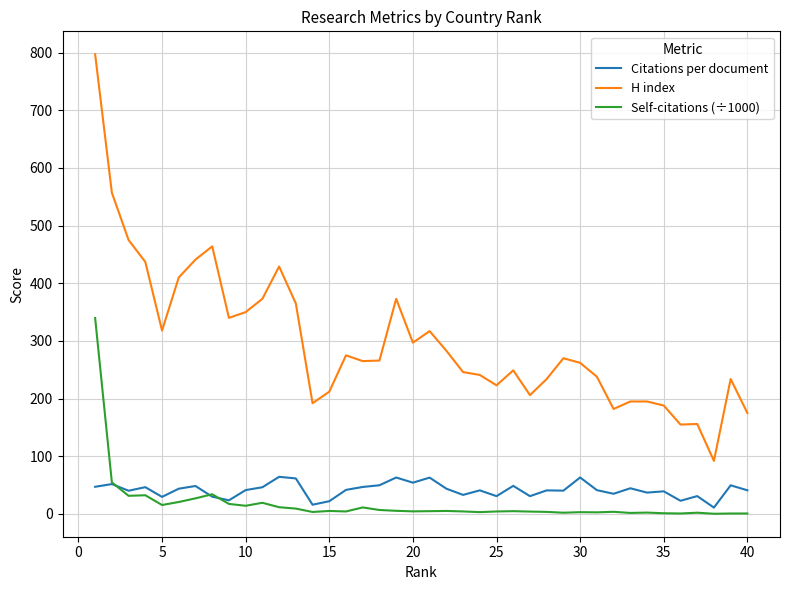

Is this an area chart (filled region under the line)?

No